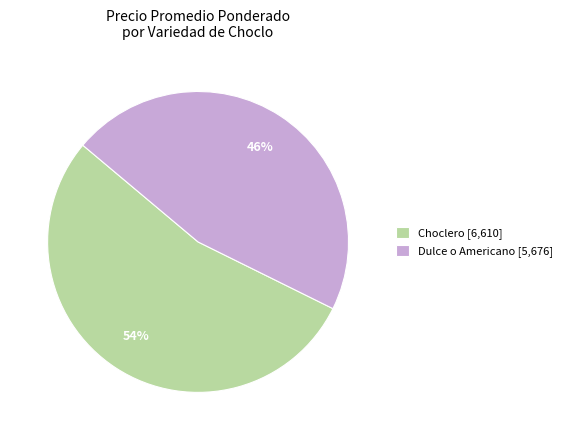

To the nearest percent, what is the combined percentage of Choclero [6,610] and Dulce o Americano [5,676]?

100%